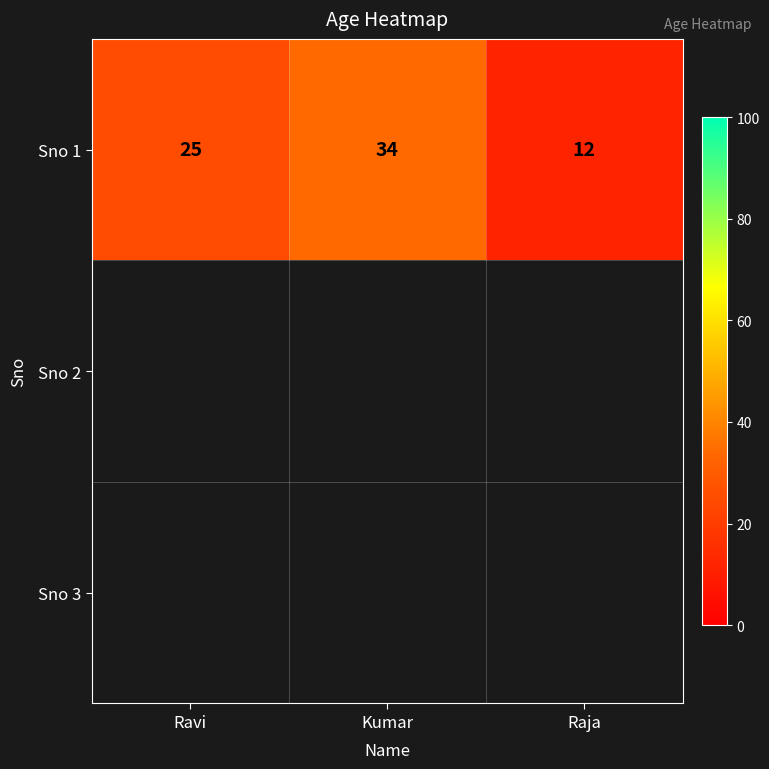

How many data points are above 25?

1